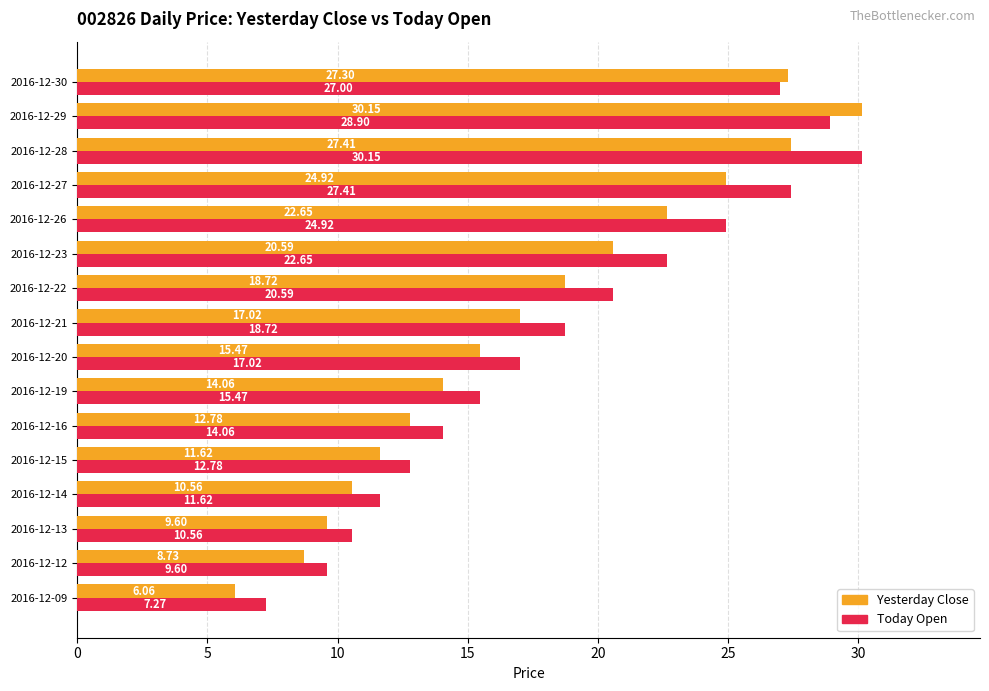

How many data points in Yesterday Close are less than 17?

8